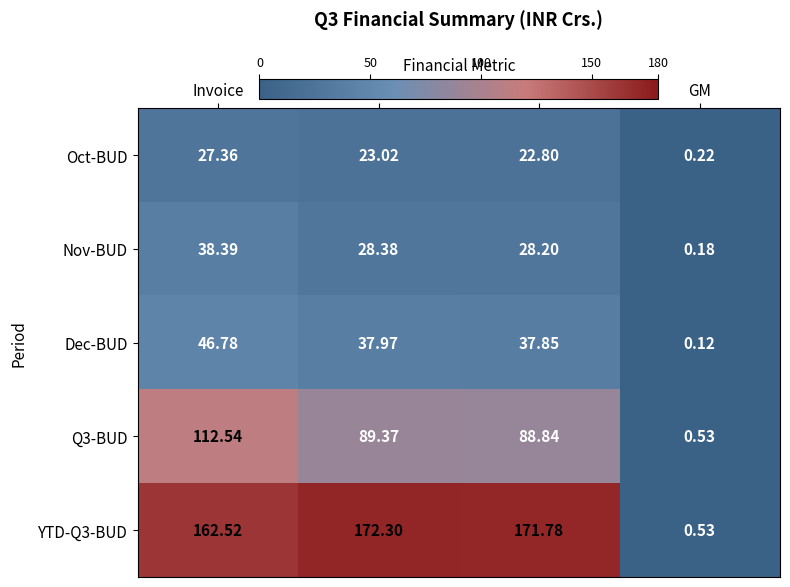

At which category is the sum across all series the highest?

Invoice